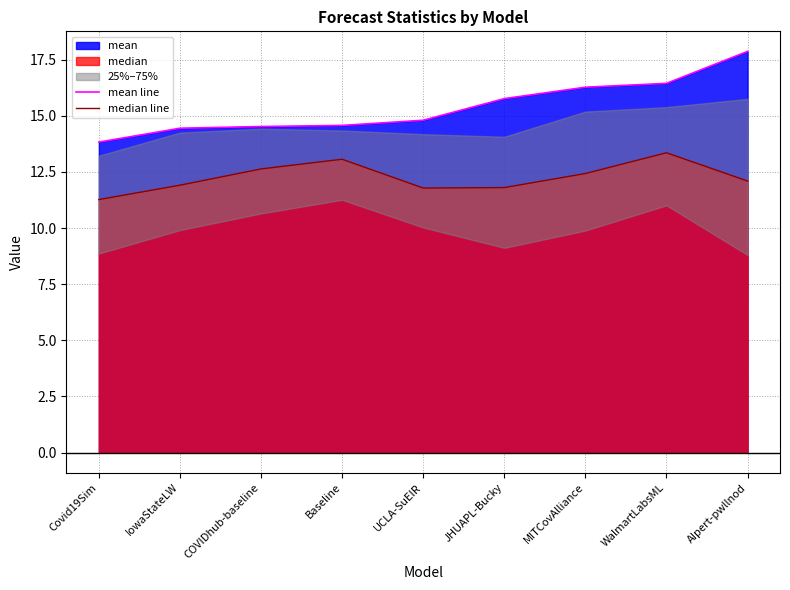

What is the label of the 6th point from the left?

JHUAPL-Bucky